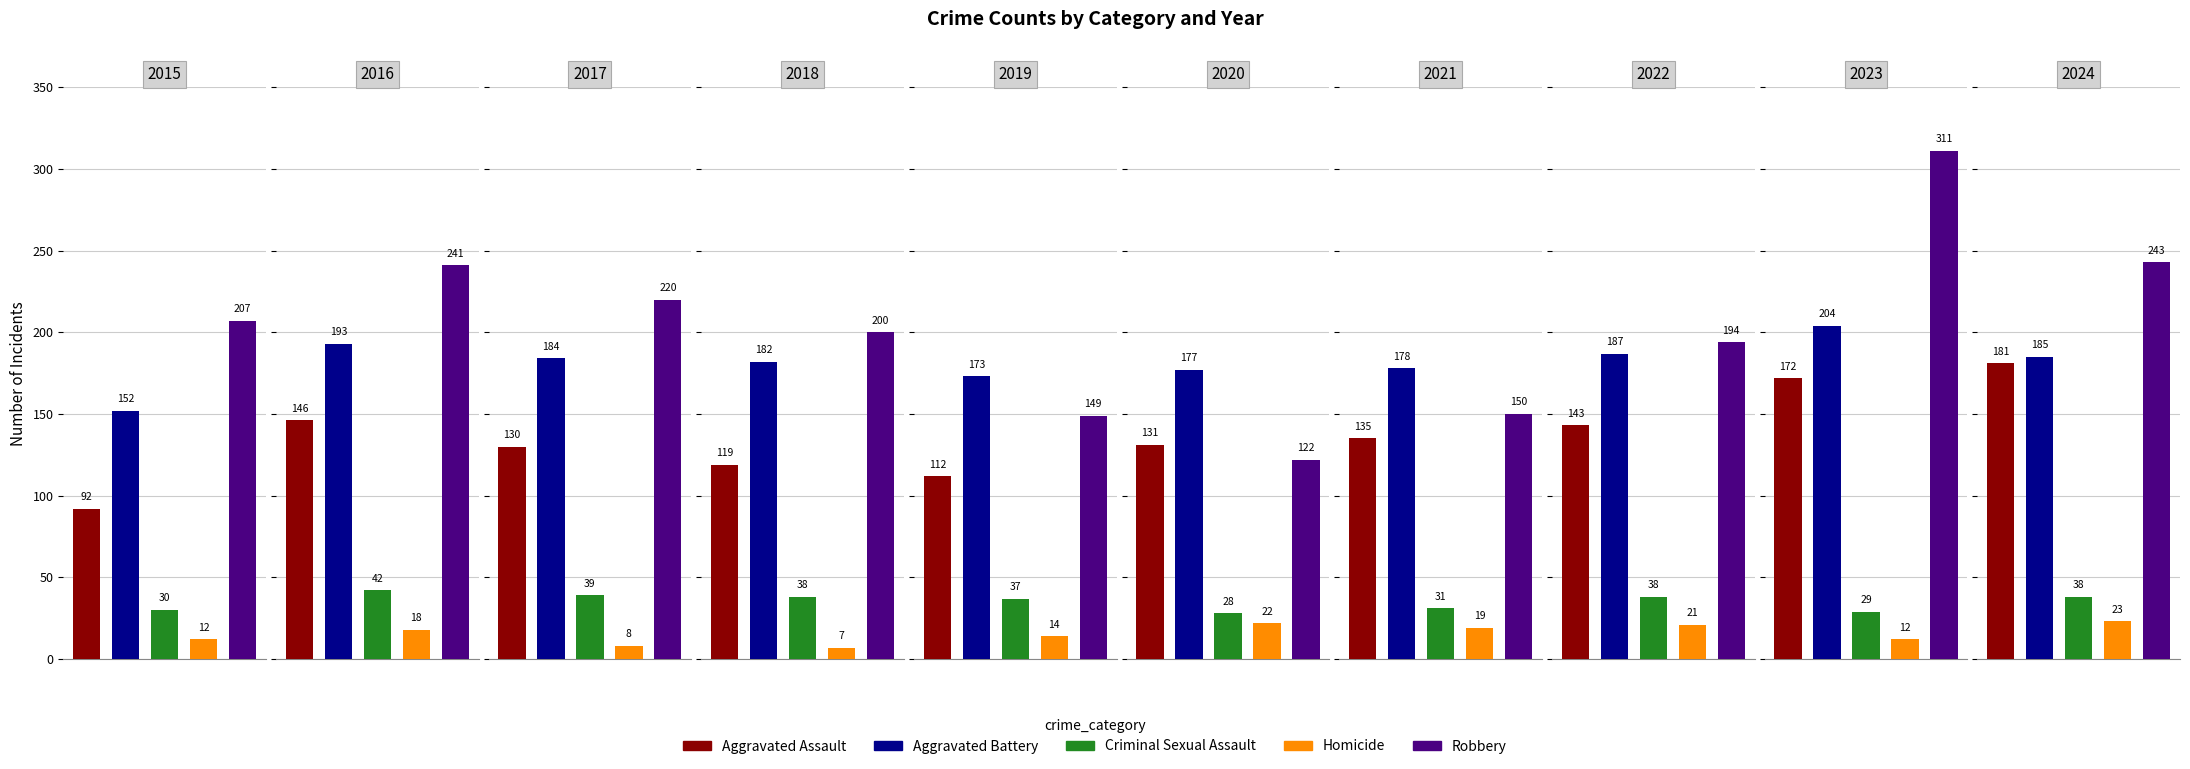

The Robbery series shows 311 at 2023. True or false?

True